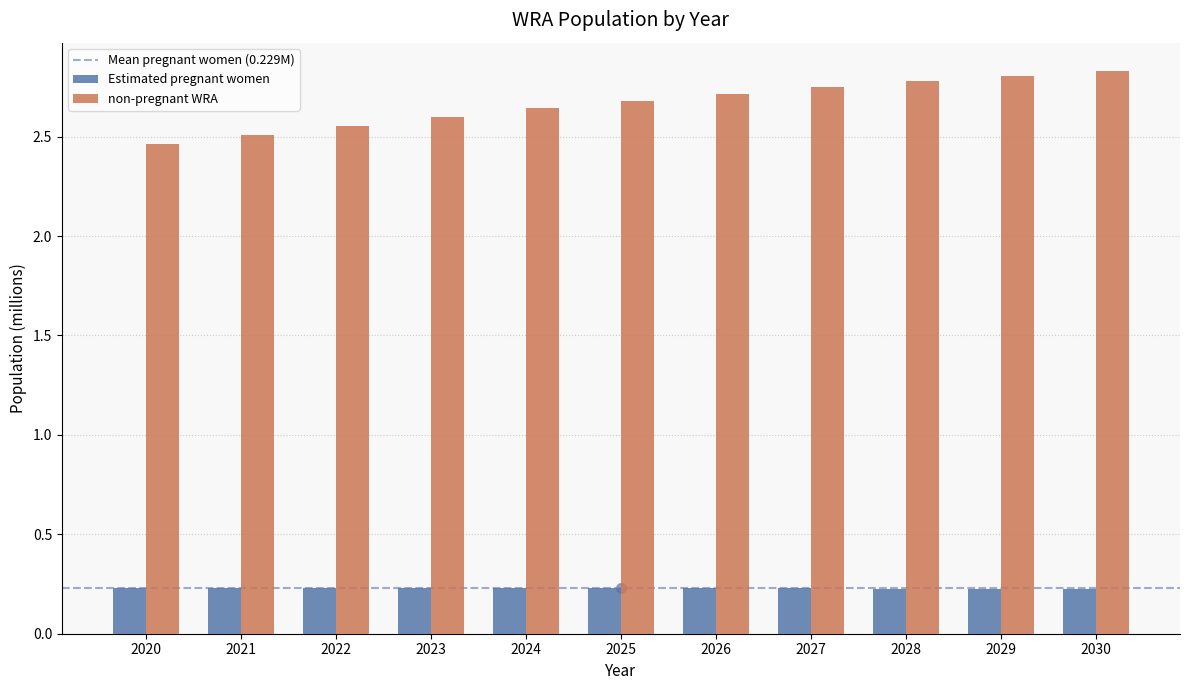

How many non-pregnant WRA values are between 2 and 3?

11